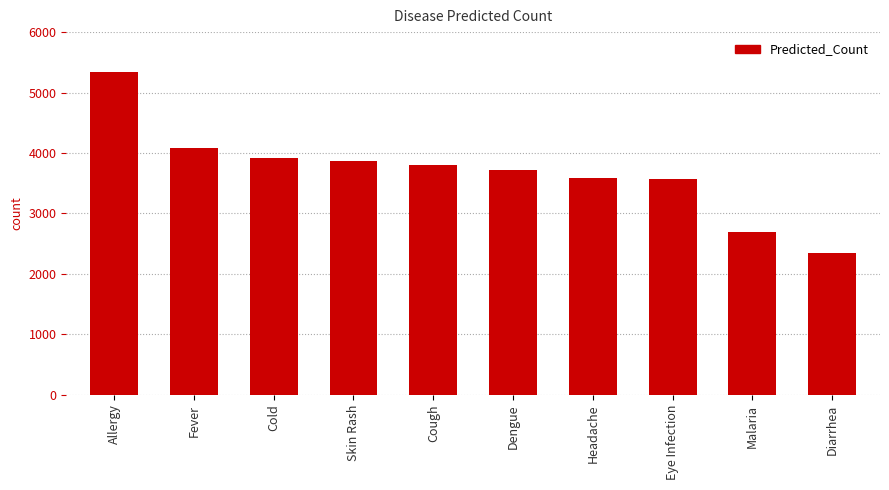

What is the ratio of the value at Diarrhea to the value at Cough?

0.6